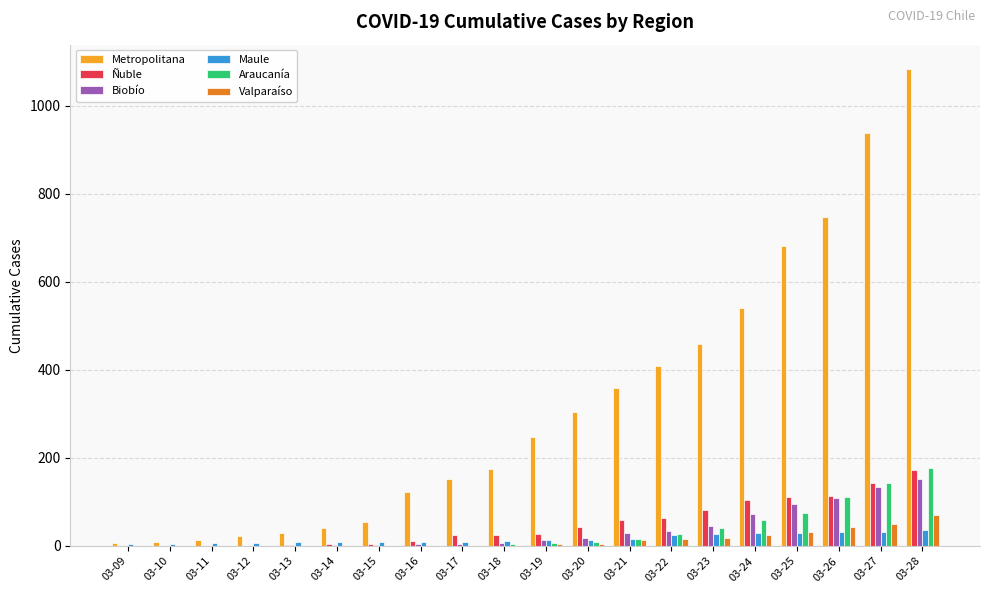

What is the sum of all Biobío values?

735